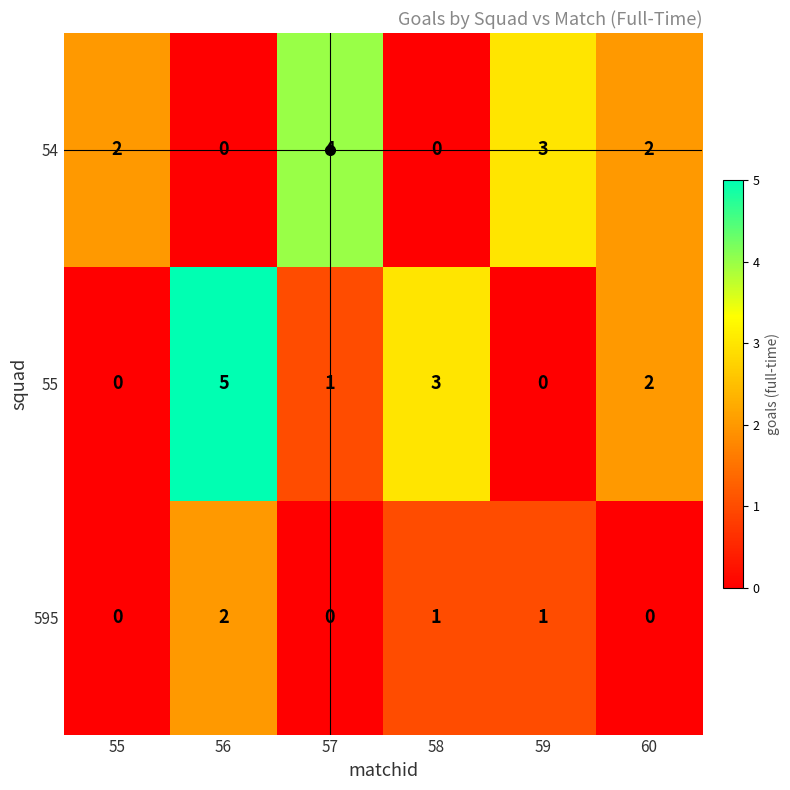

What is the difference between the maximum and minimum values in the 55 series?

5